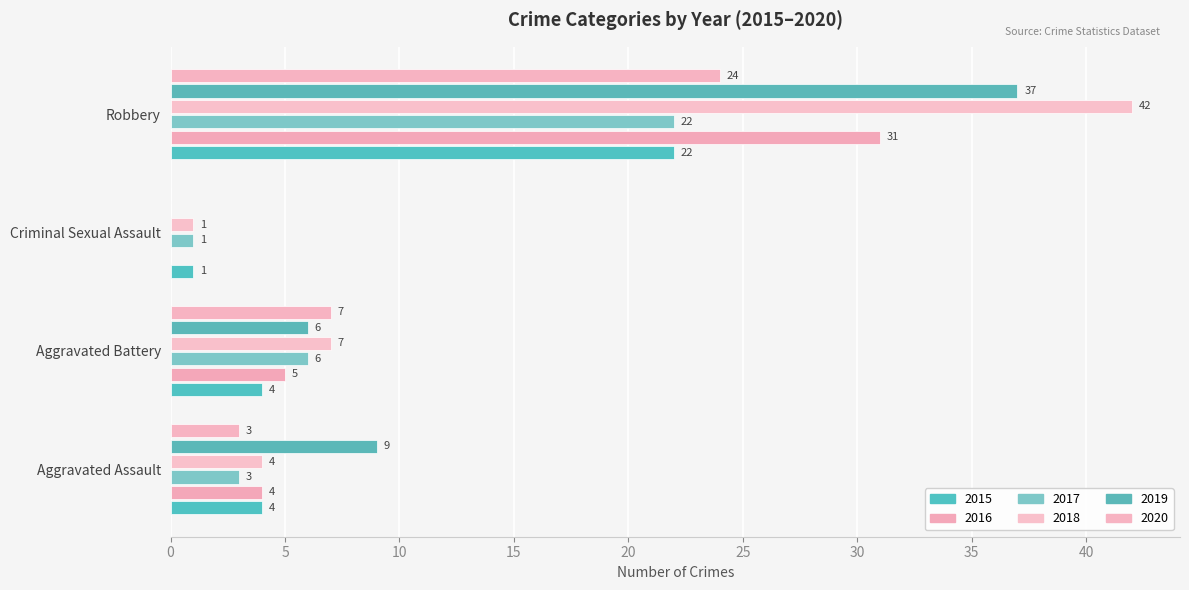

Is it true that 2017 equals 3 at Aggravated Assault?

True